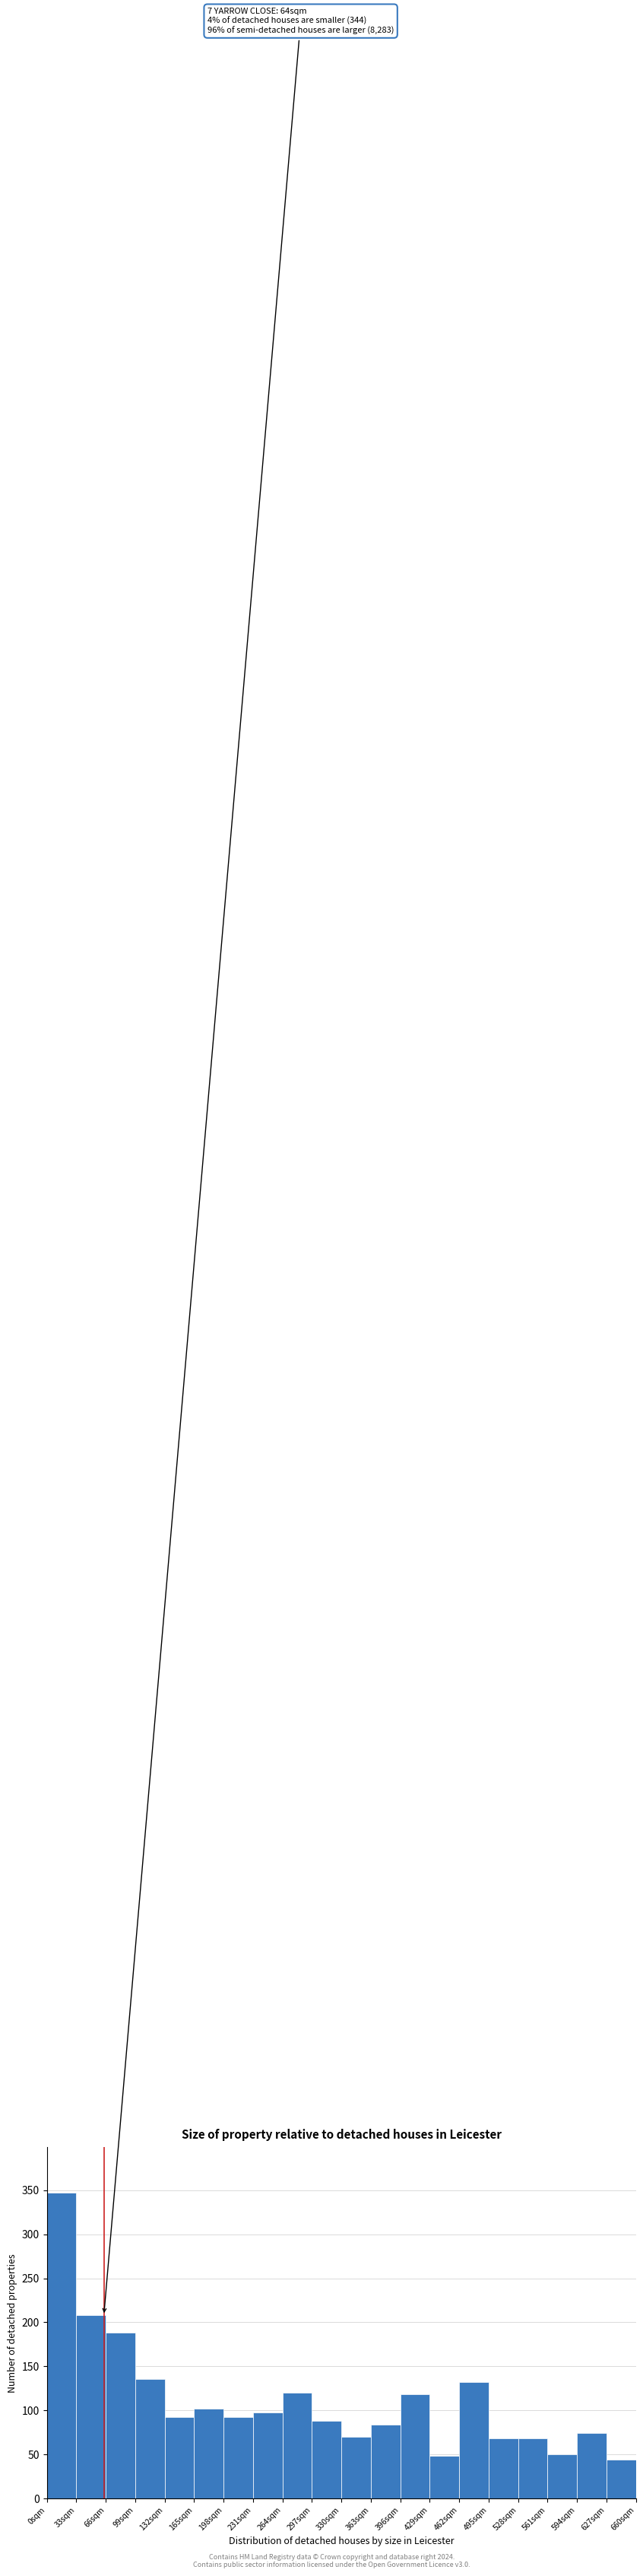

Over which range of the x-axis is the bar tallest?

0 to 33